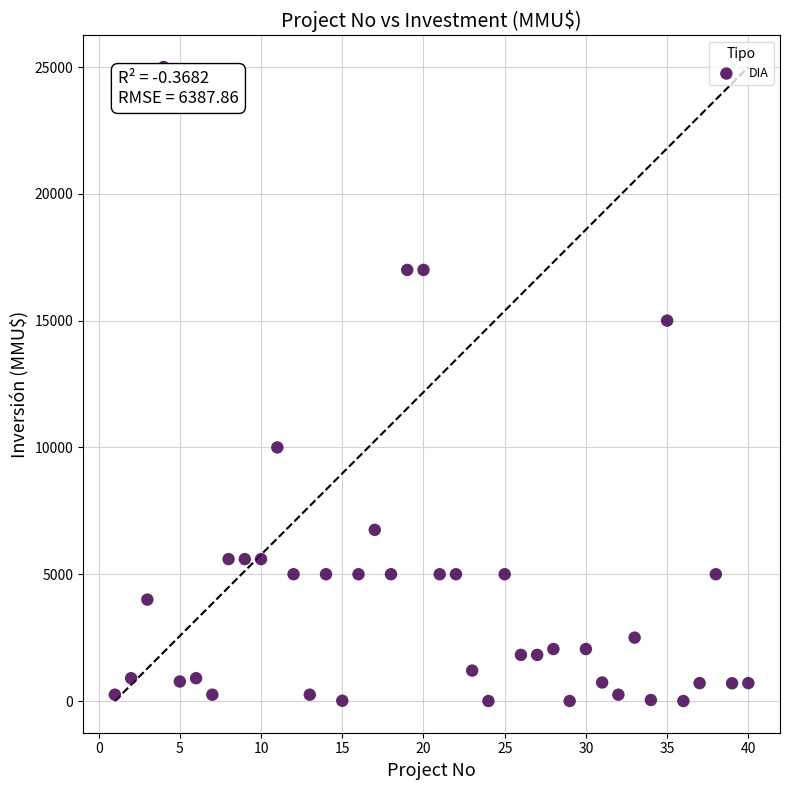

What is the range of Y values (max minus min)?

25000